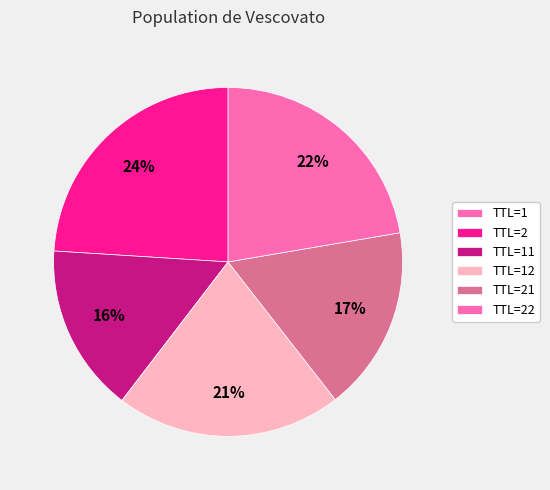

To the nearest percent, what is the average slice percentage?

17%